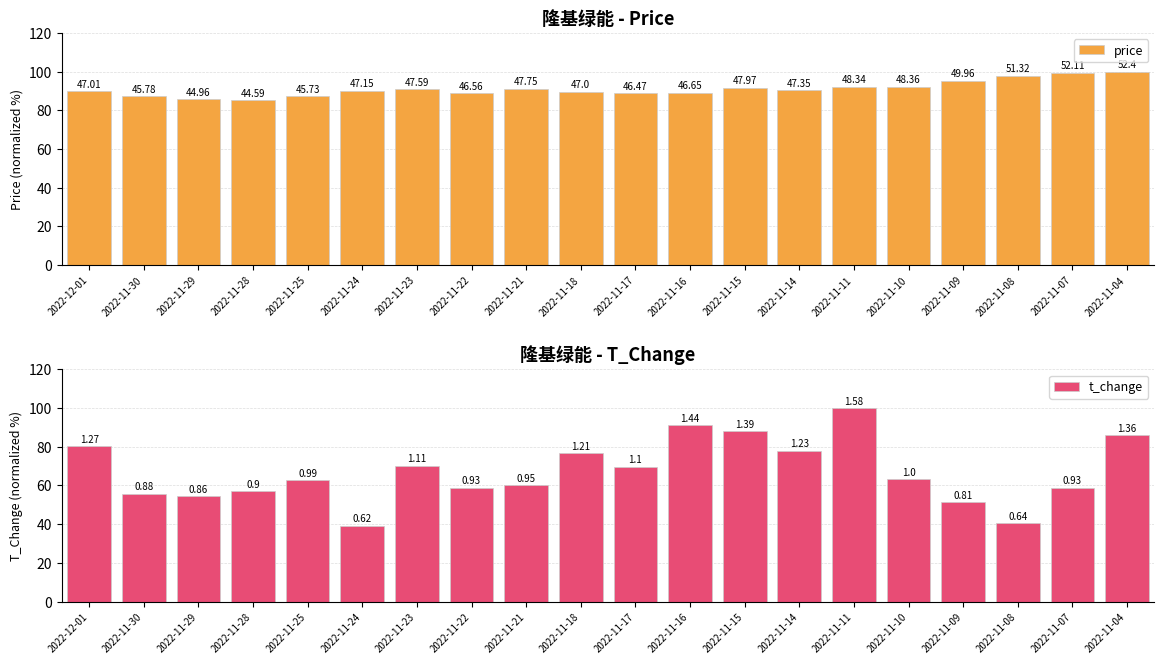

At which label is price closest to 92?

2022-11-11